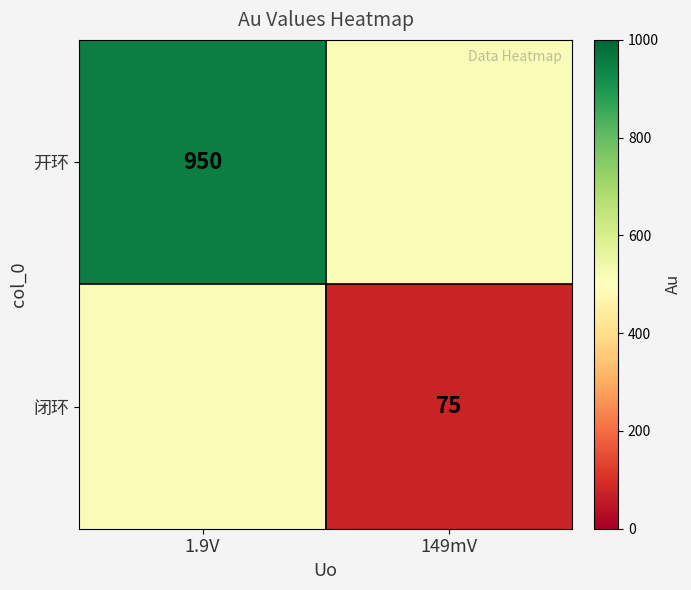

At how many categories does at least one series exceed 313?

2